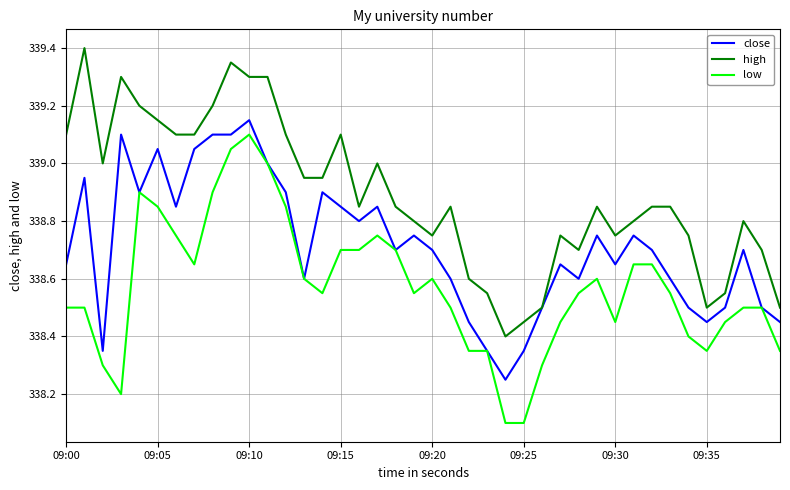

List the series in order of their overall mean, highest first.

high, close, low